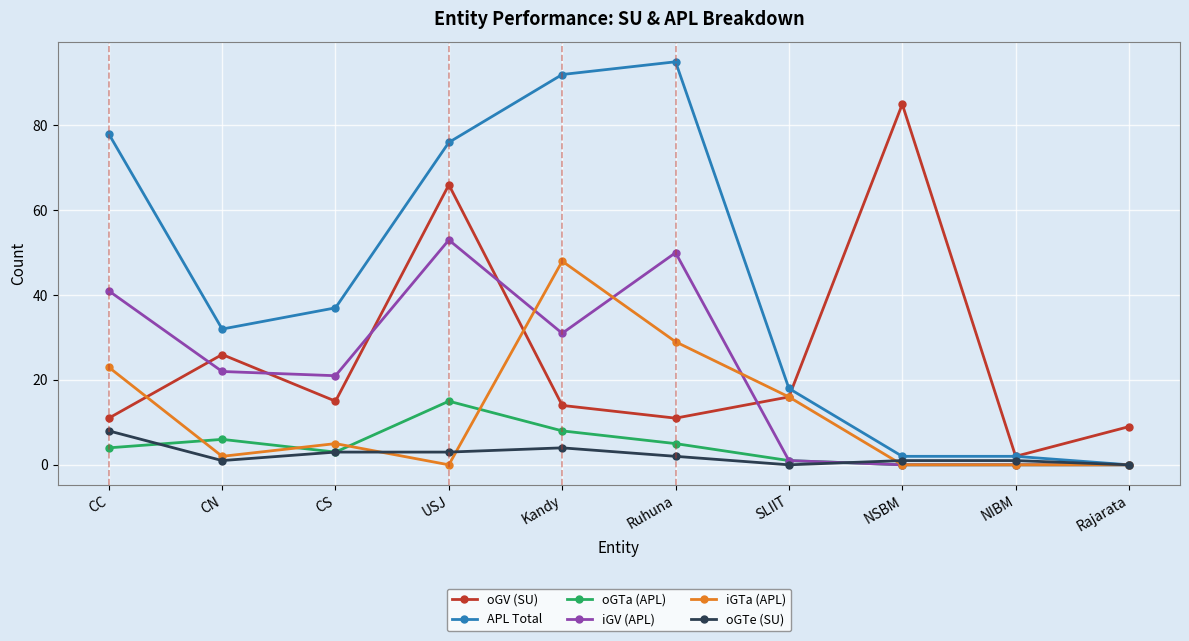

What are all the series names shown in the legend?

oGV (SU), APL Total, oGTa (APL), iGV (APL), iGTa (APL), oGTe (SU)